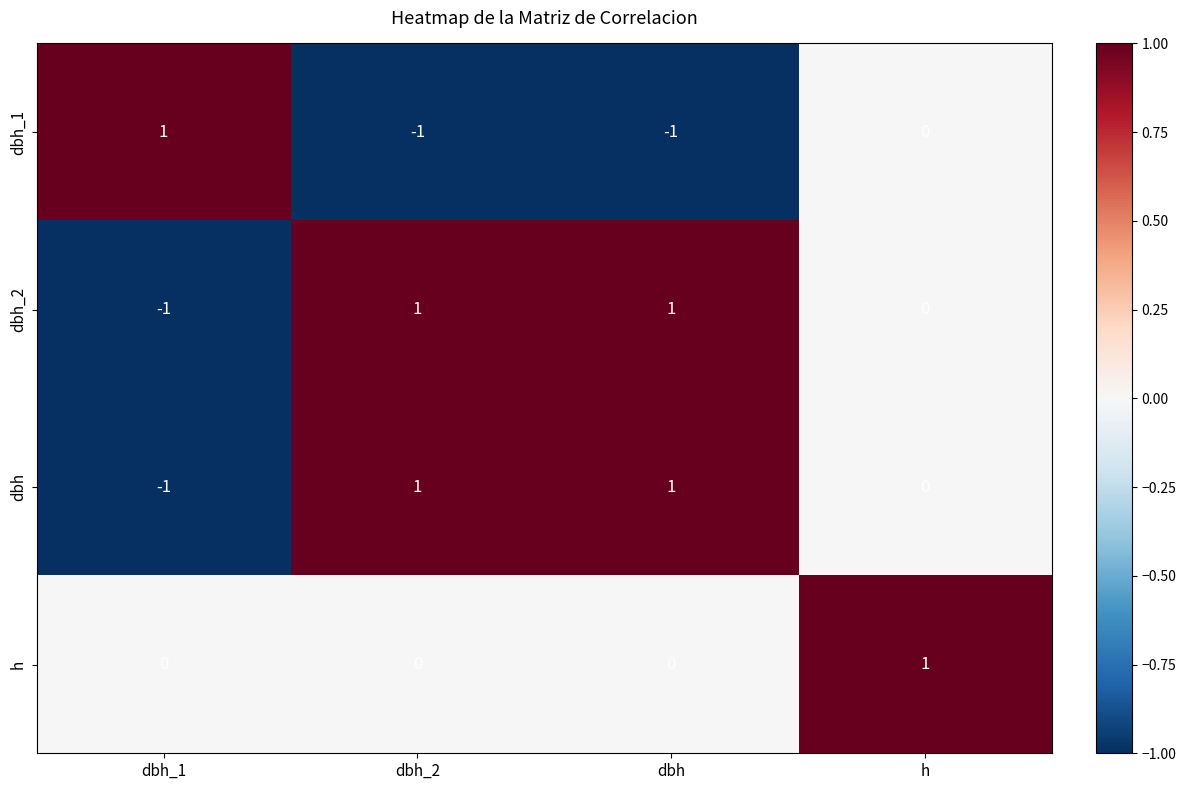

What is the total value across all series at dbh_2?

1